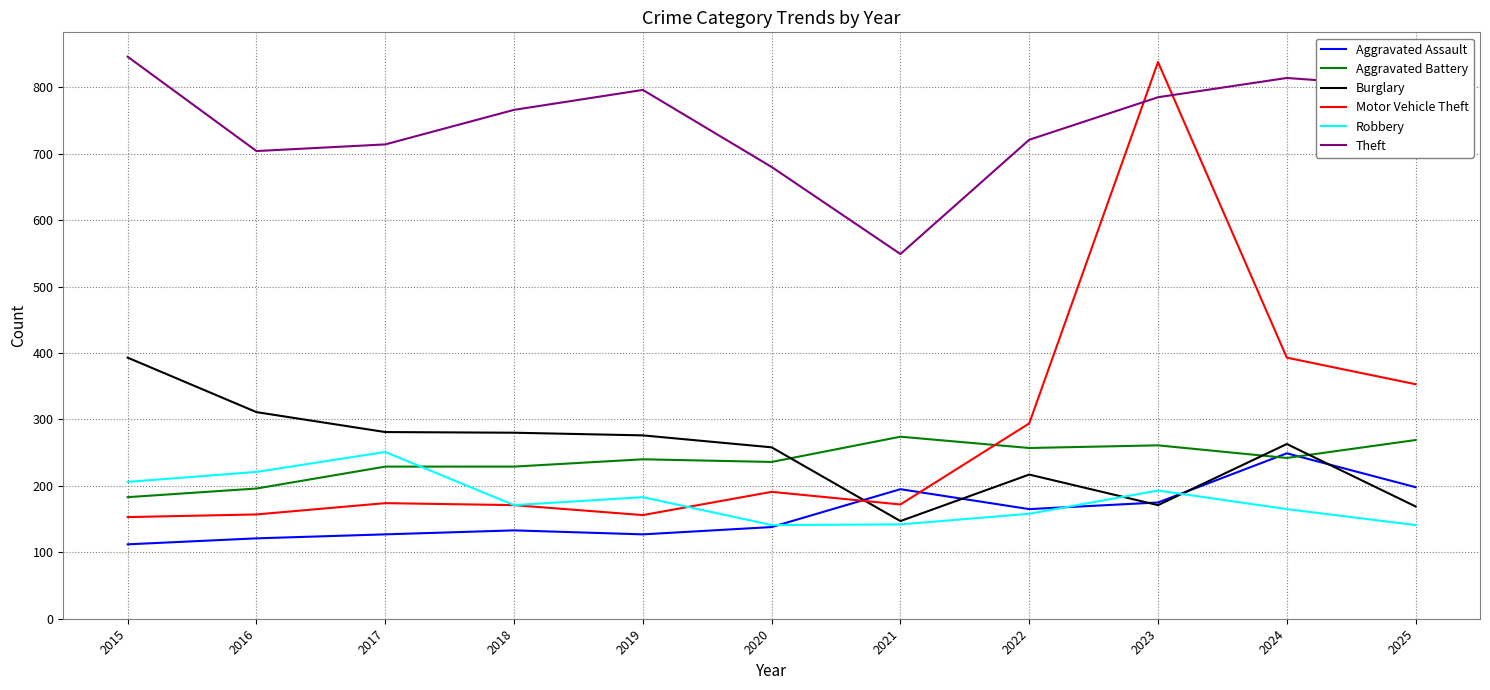

What are all the series names shown in the legend?

Aggravated Assault, Aggravated Battery, Burglary, Motor Vehicle Theft, Robbery, Theft